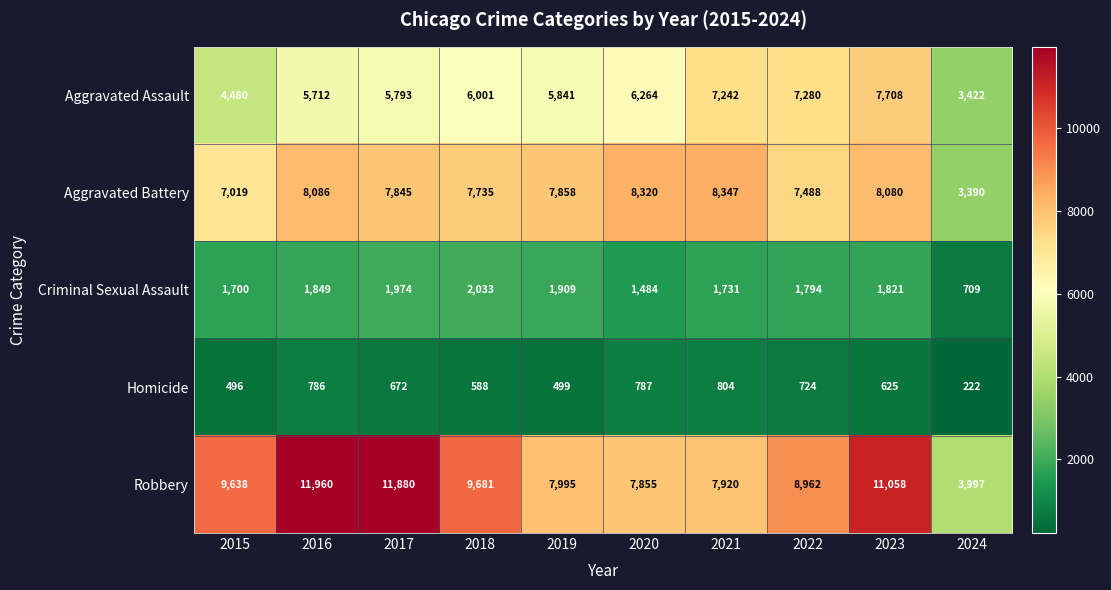

Is it true that Criminal Sexual Assault equals 754 at 2023?

False